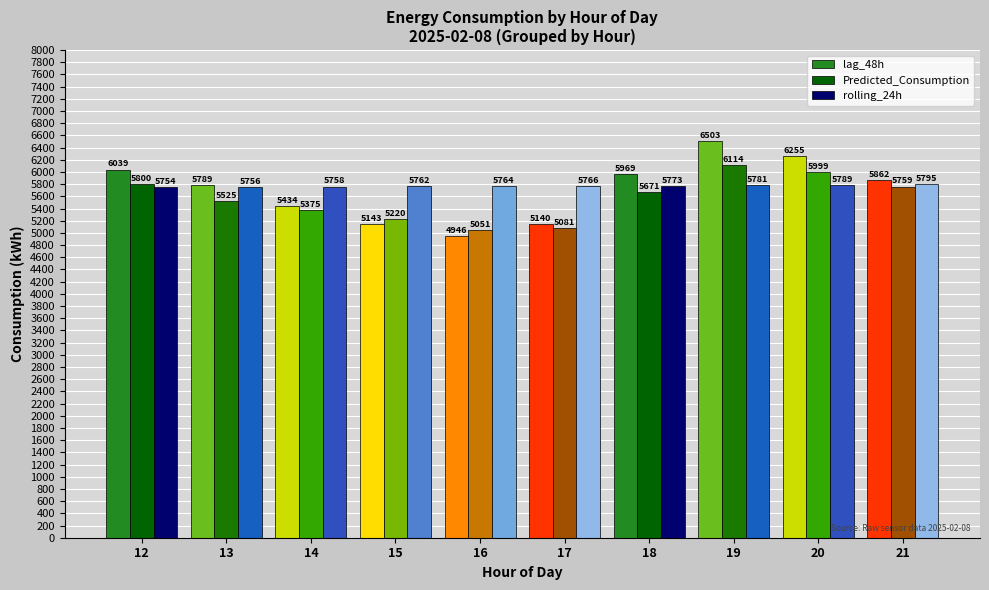

Which series has the largest total across all categories?

rolling_24h